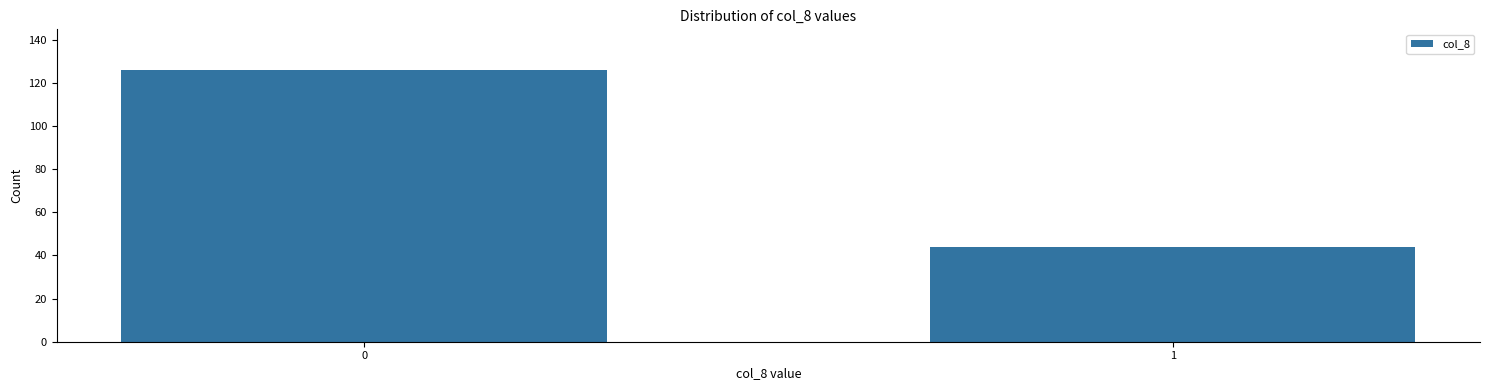

Reading right to left, list all the values displayed in this chart.

1=44	0=126